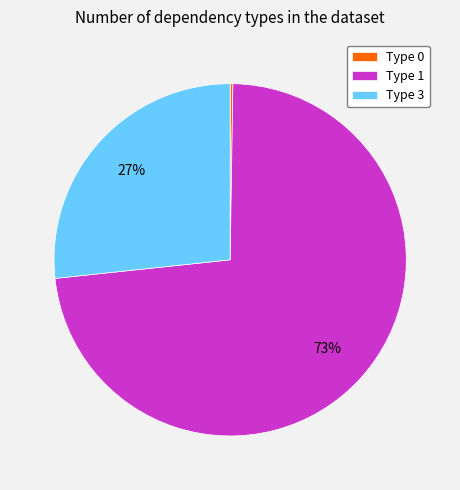

To the nearest percent, what is the average slice percentage?

33%